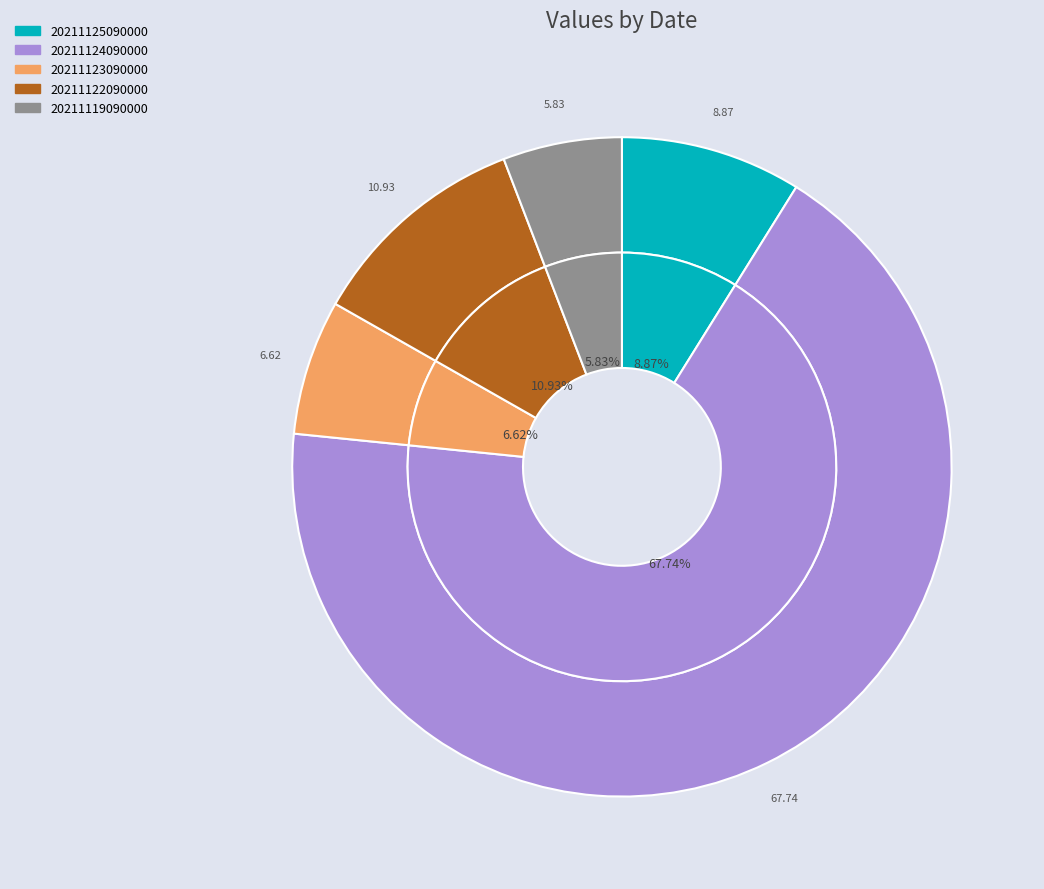

What is the largest slice in the pie chart?

20211124090000